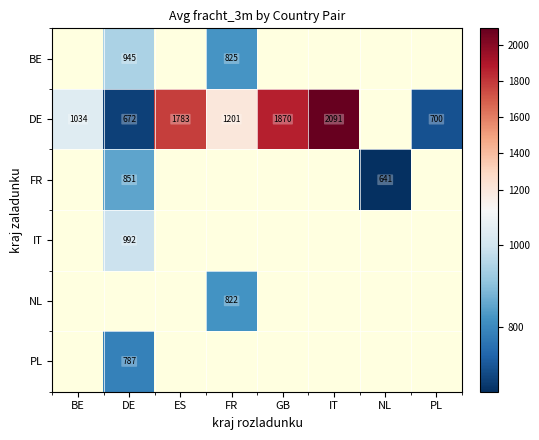

How many data points does each series have?

8